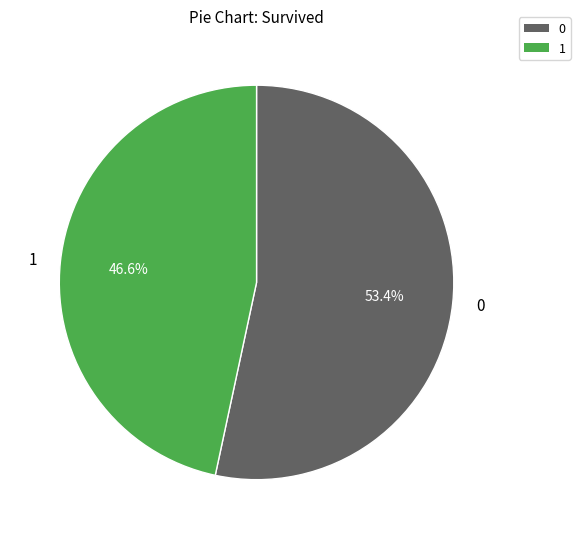

Which slice is the largest?

0